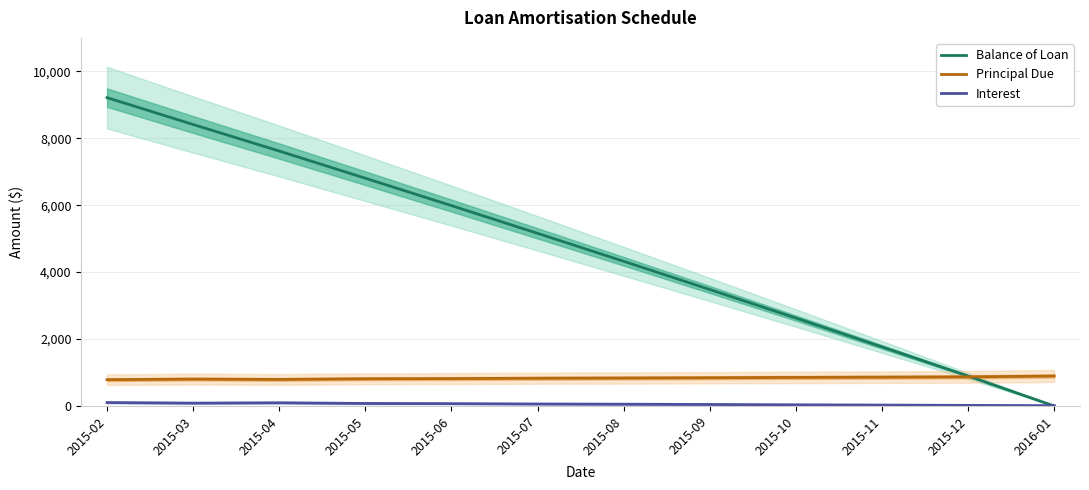

Which series changed the most between 2015-05 and 2015-08?

Balance of Loan